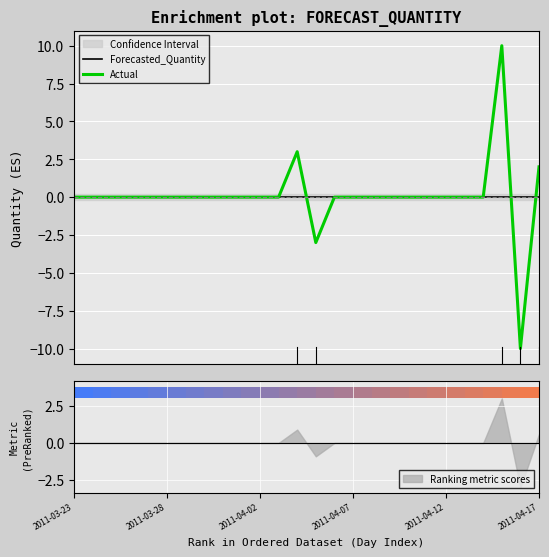

List the series in order of their peak value, lowest first.

Forecasted_Quantity, Actual